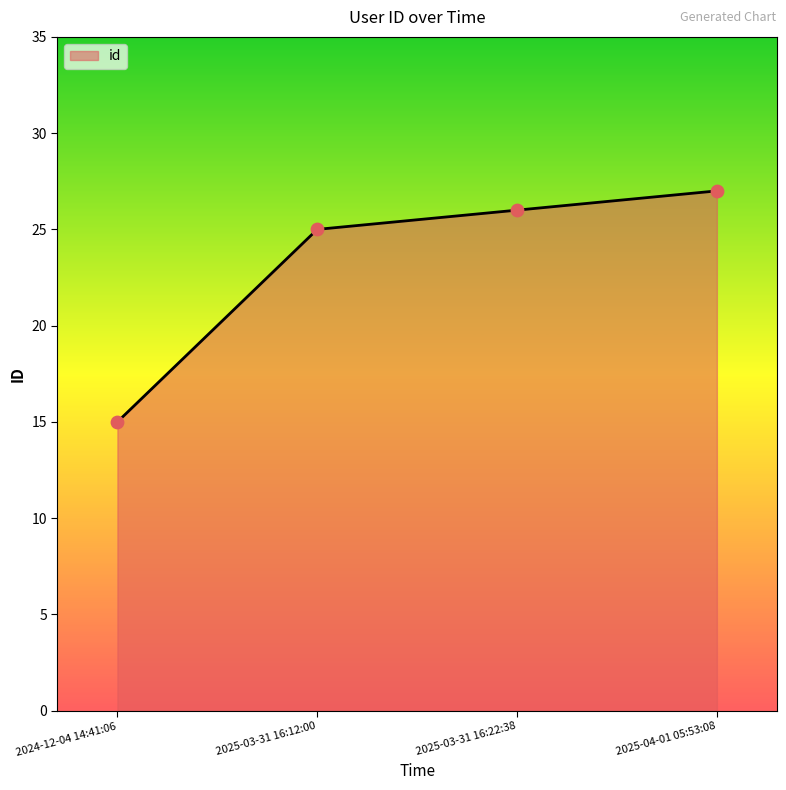

What is the change in value from 2025-03-31 16:22:38 to 2025-04-01 05:53:08?

+1